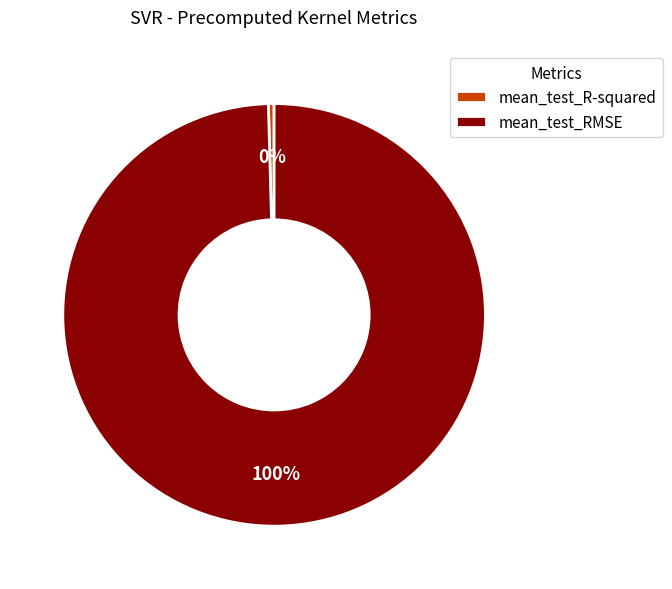

Which category has the biggest portion of the pie?

mean_test_RMSE